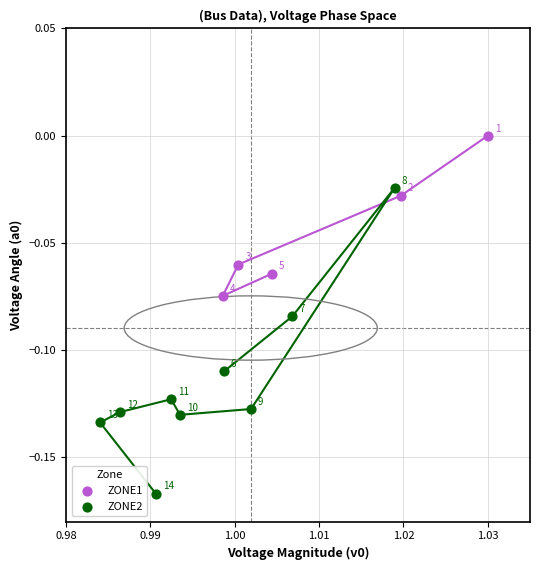

Which series has the largest Y range (max minus min)?

ZONE2